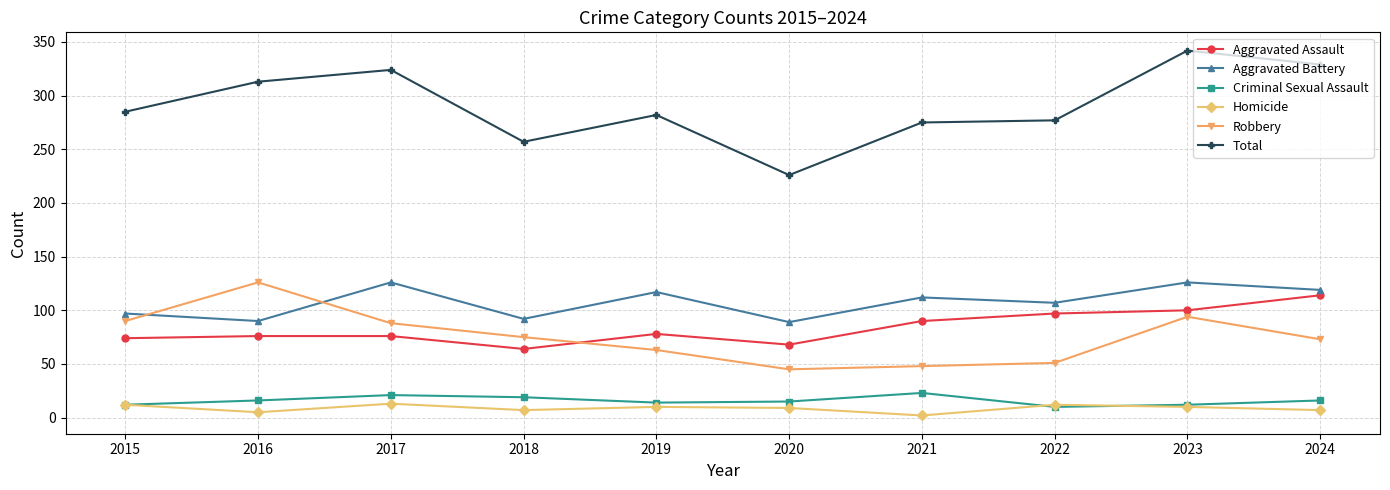

What is the value of the Total point at the 8th from the left?

277